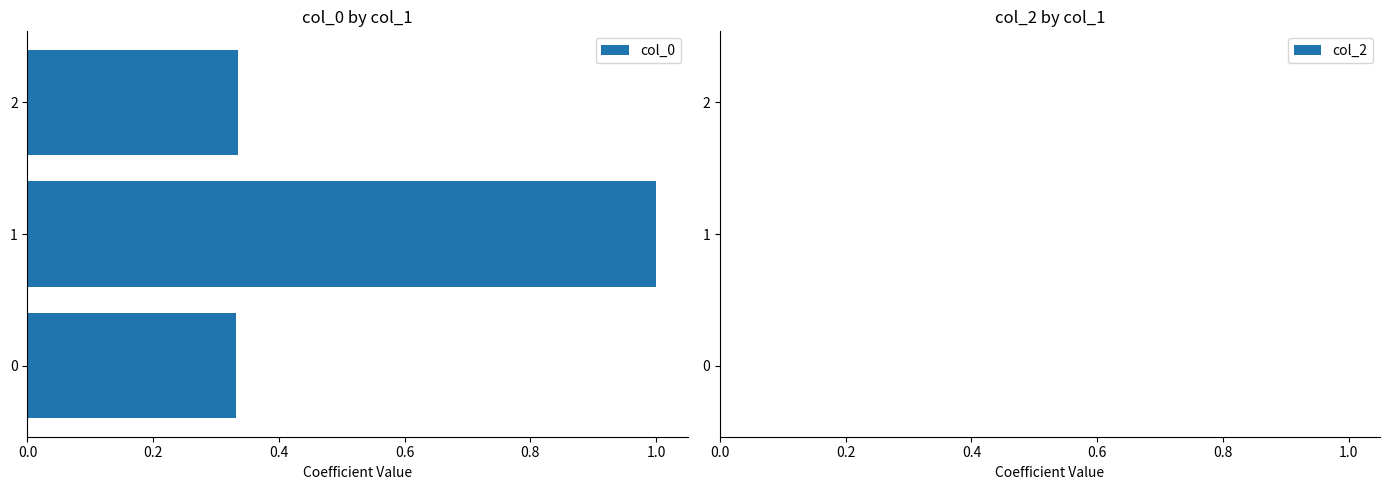

How many bars are there in total?

3